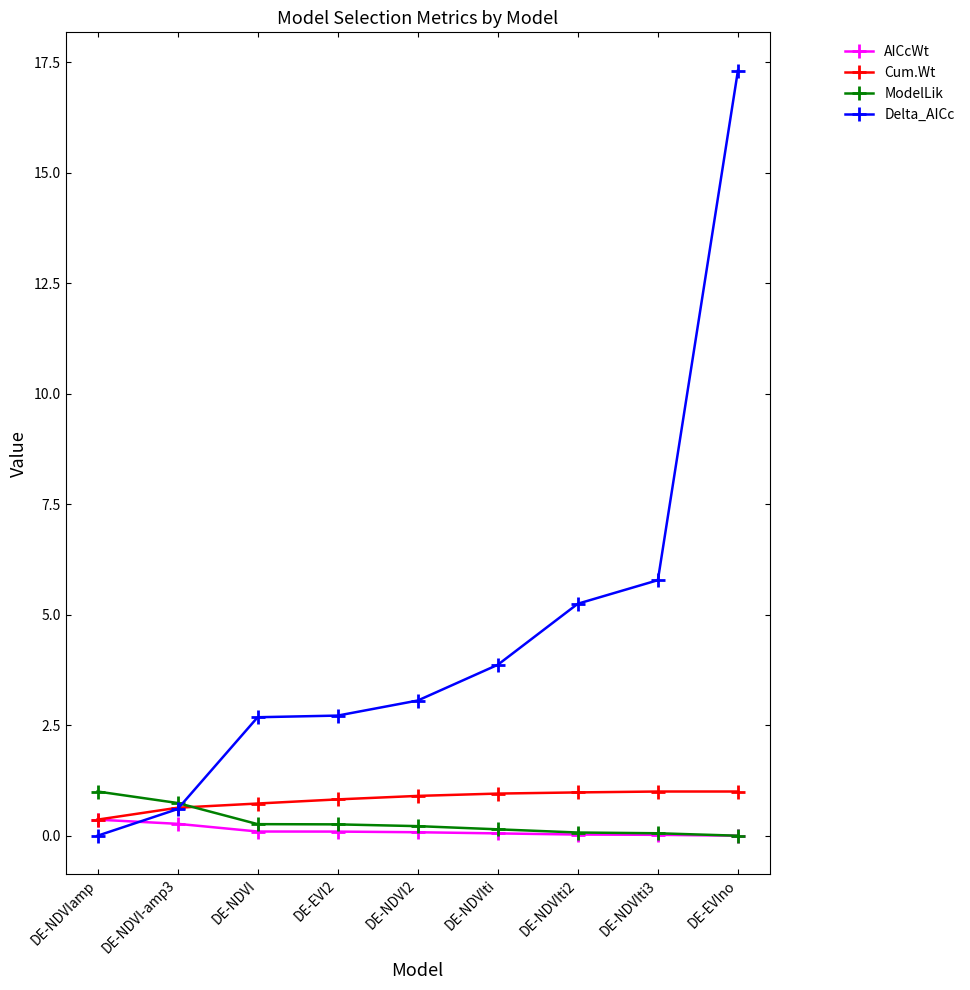

Which series has the largest range (max minus min)?

Delta_AICc